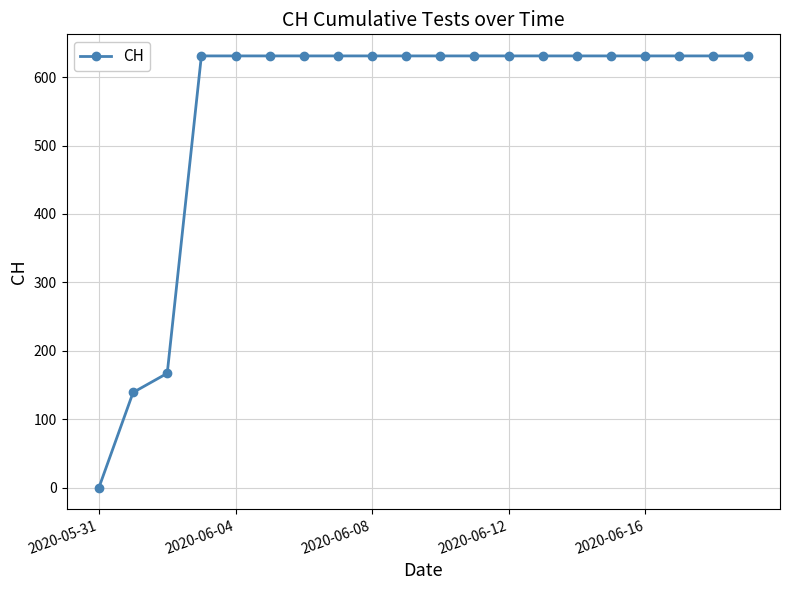

What is the difference between the second highest and second lowest values?

492